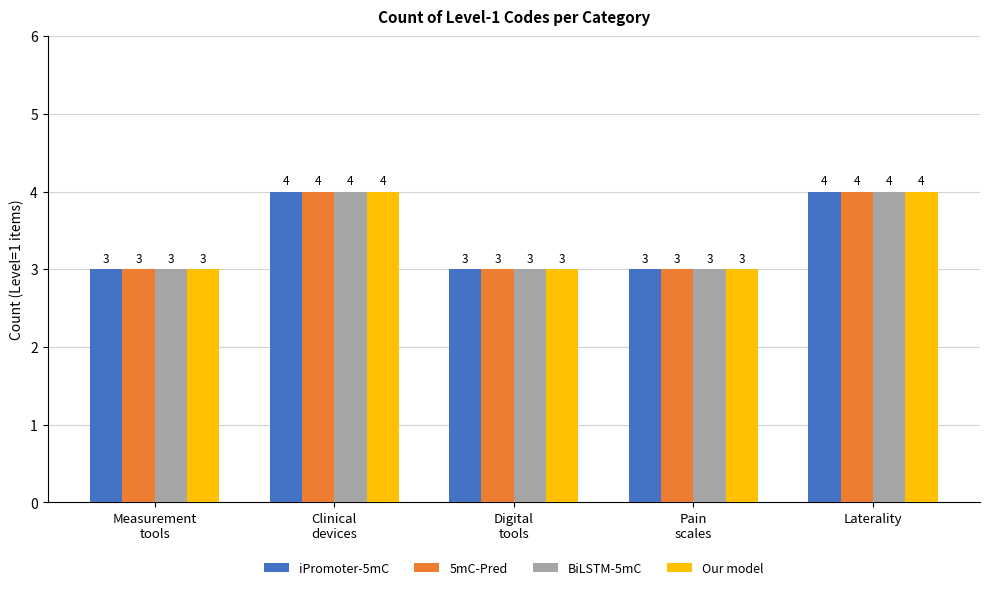

The Our model series shows 3 at Measurement
tools. True or false?

True